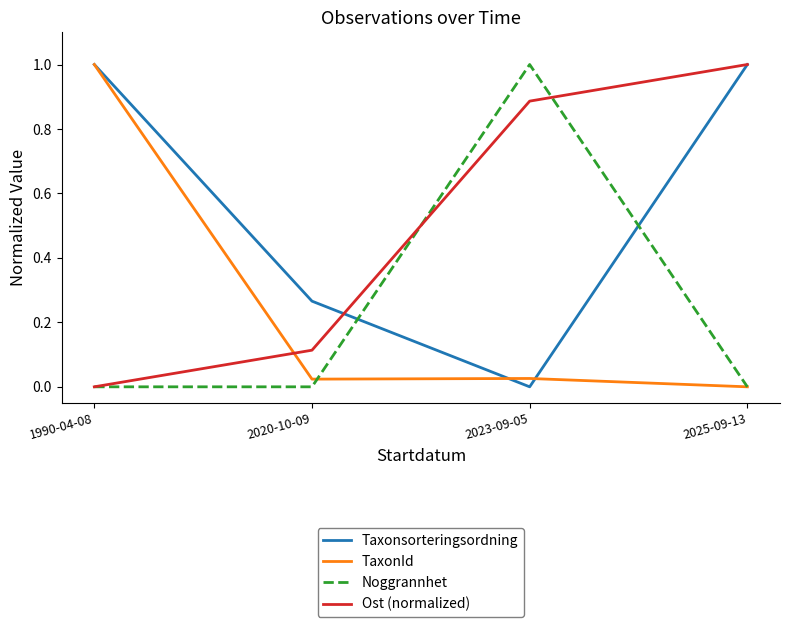

The value of TaxonId at 2025-09-13 is 0.4. True or false?

False